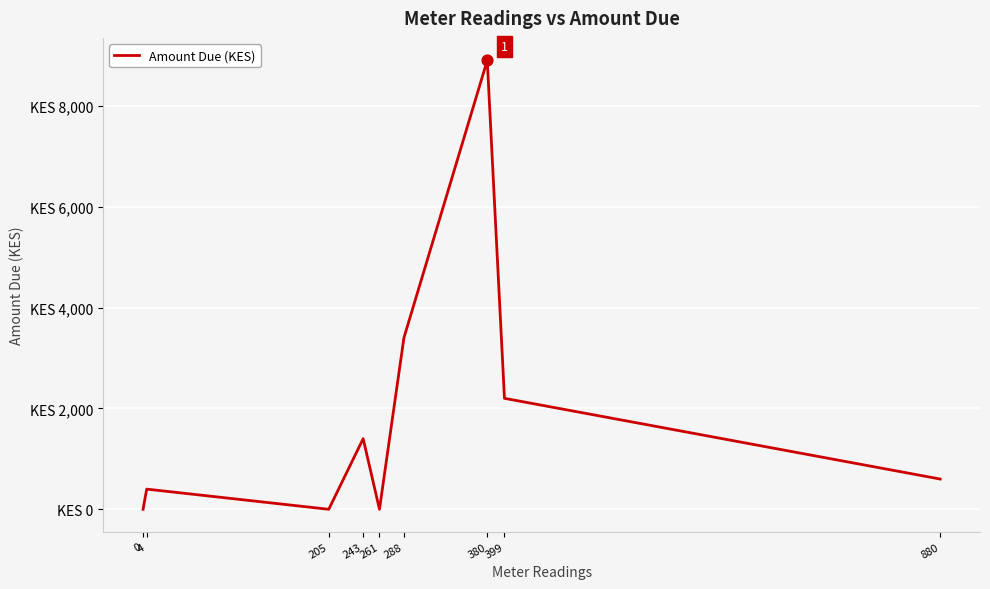

Between 205 and 399, which is larger?

399